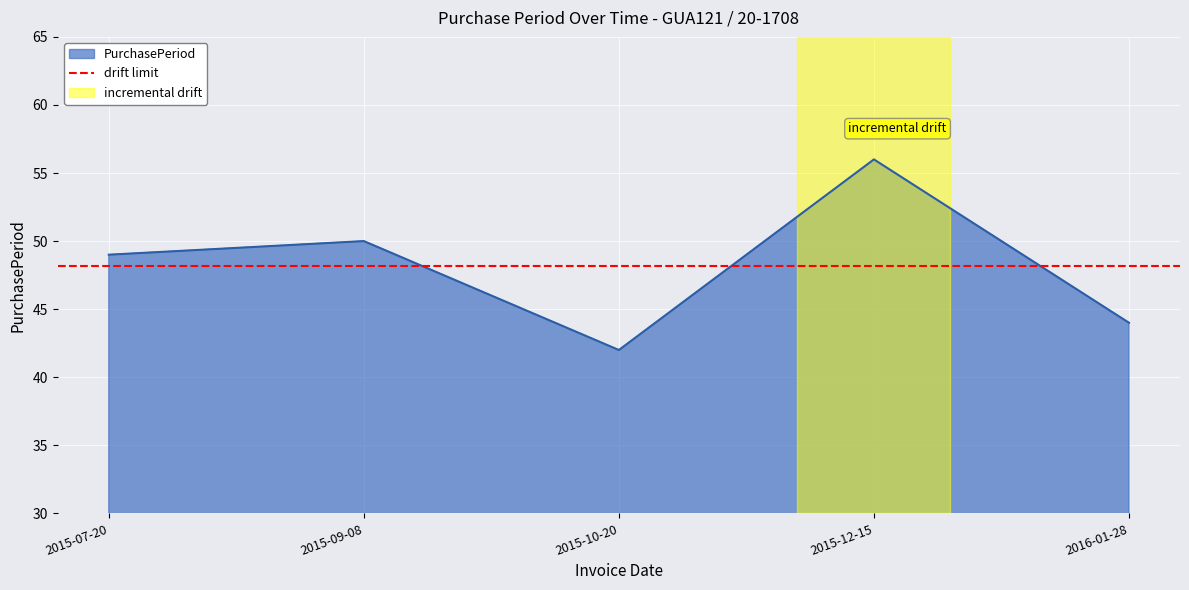

What is the difference between the maximum and second lowest values?

12